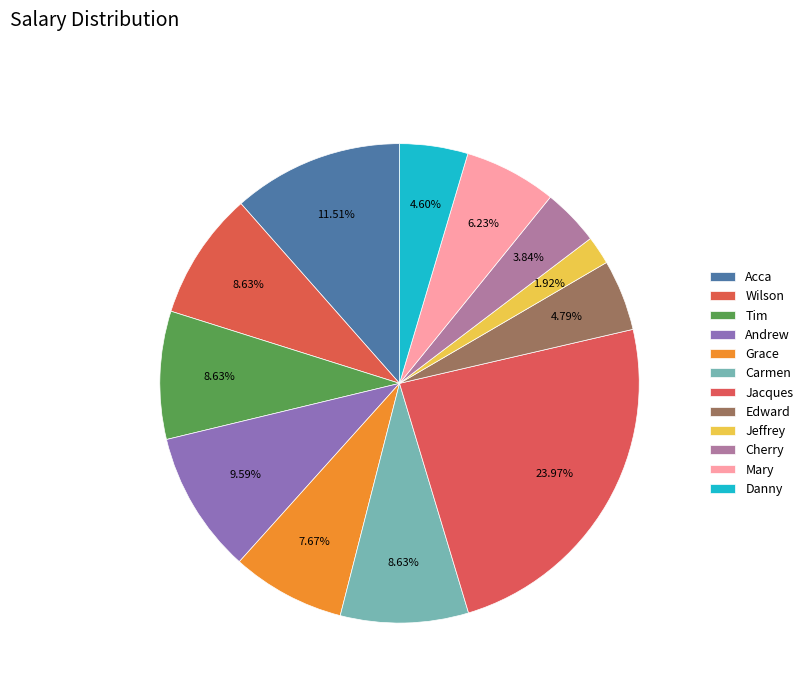

To the nearest percent, what percentage of the pie is Carmen?

9%